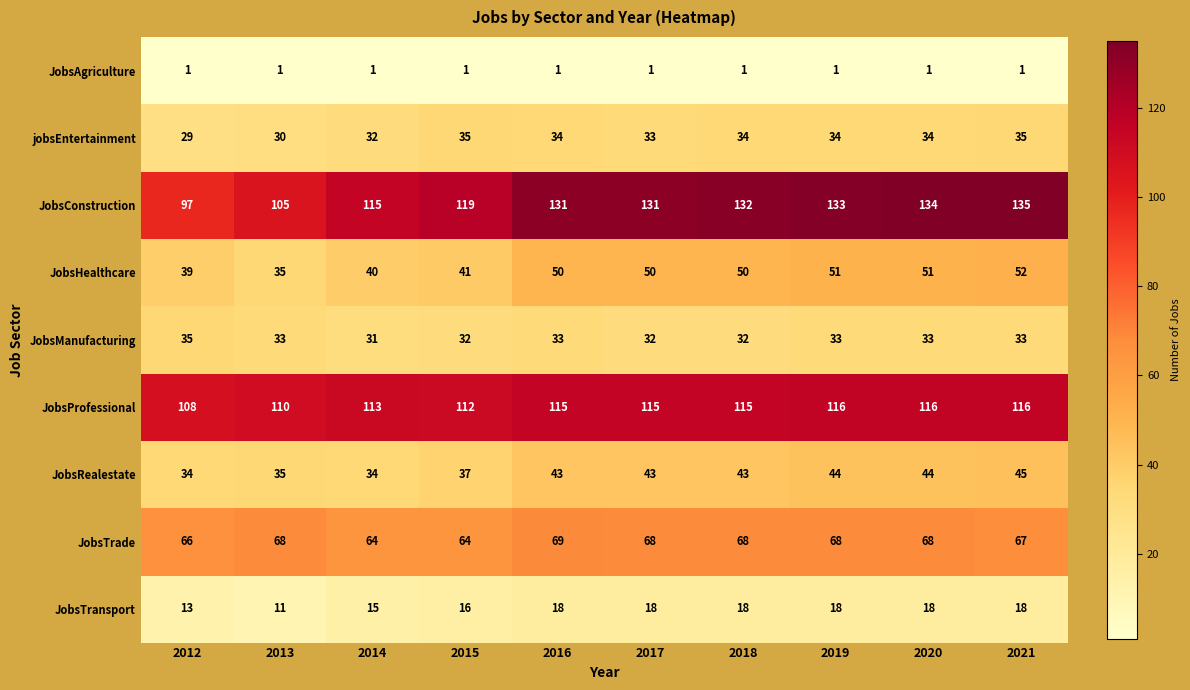

True or false: JobsManufacturing has a value of 52 at 2017.

False